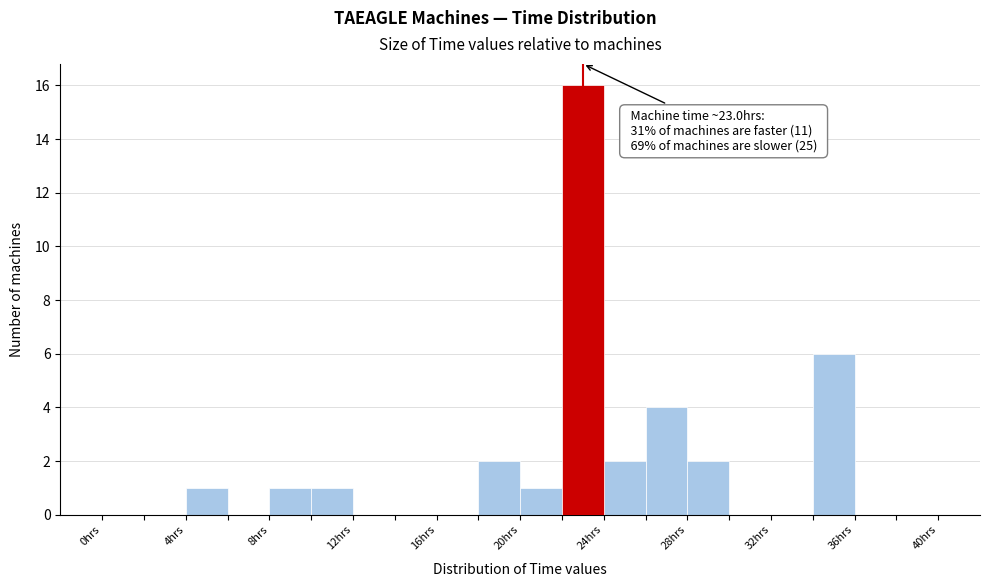

Which range on the x-axis has the tallest bar?

22 to 24